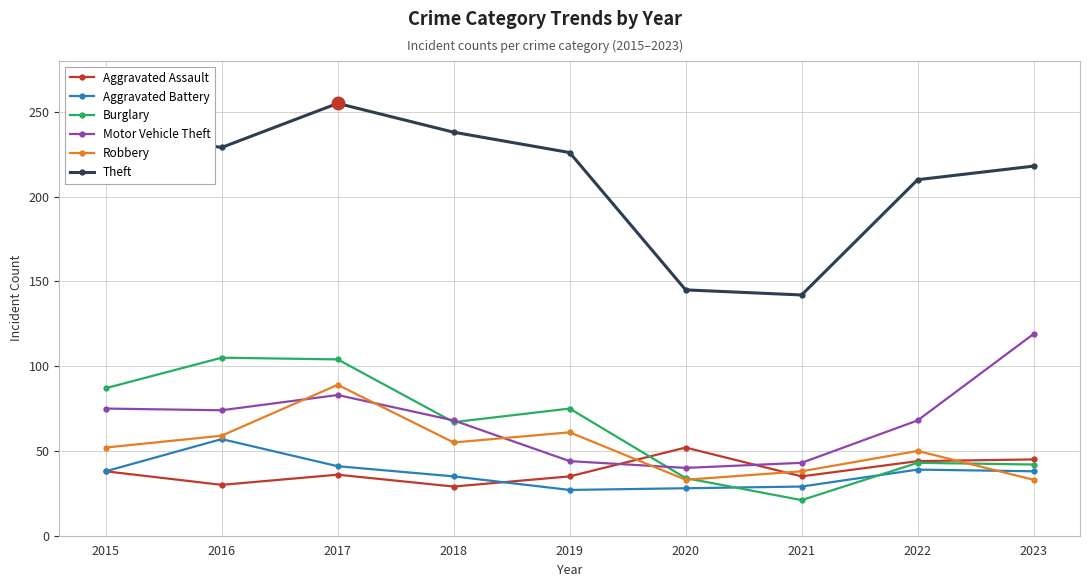

What are all the series names shown in the legend?

Aggravated Assault, Aggravated Battery, Burglary, Motor Vehicle Theft, Robbery, Theft